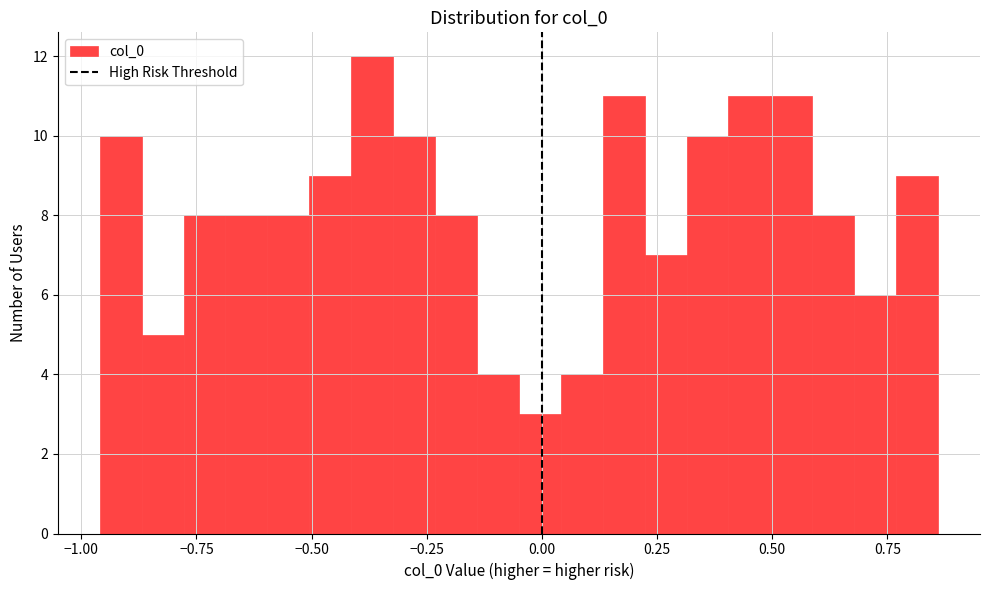

Read against the x-axis, roughly where is the centre of the tallest bar?

-0.35